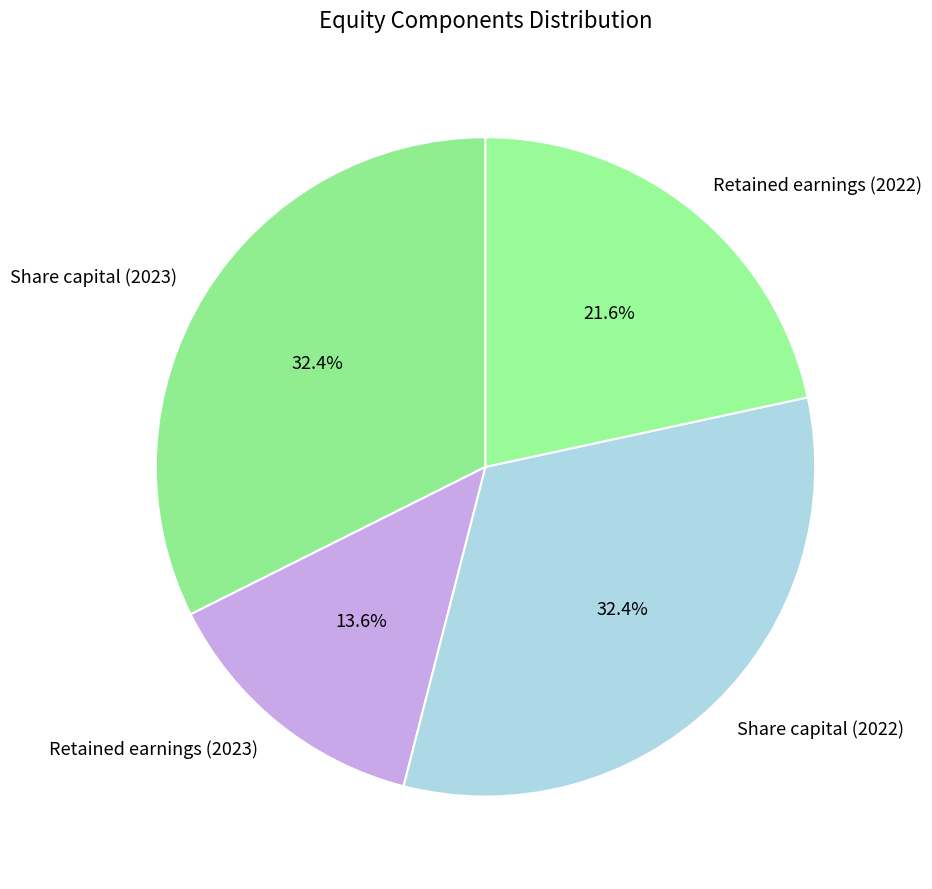

Which category has the smallest portion of the pie?

Retained earnings (2023)